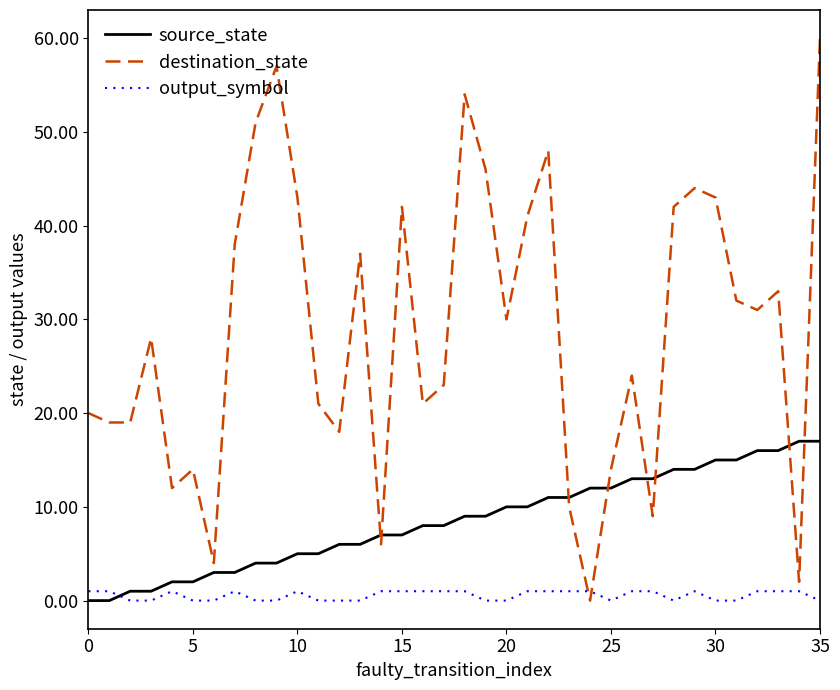

List the series in order of their overall mean, highest first.

destination_state, source_state, output_symbol